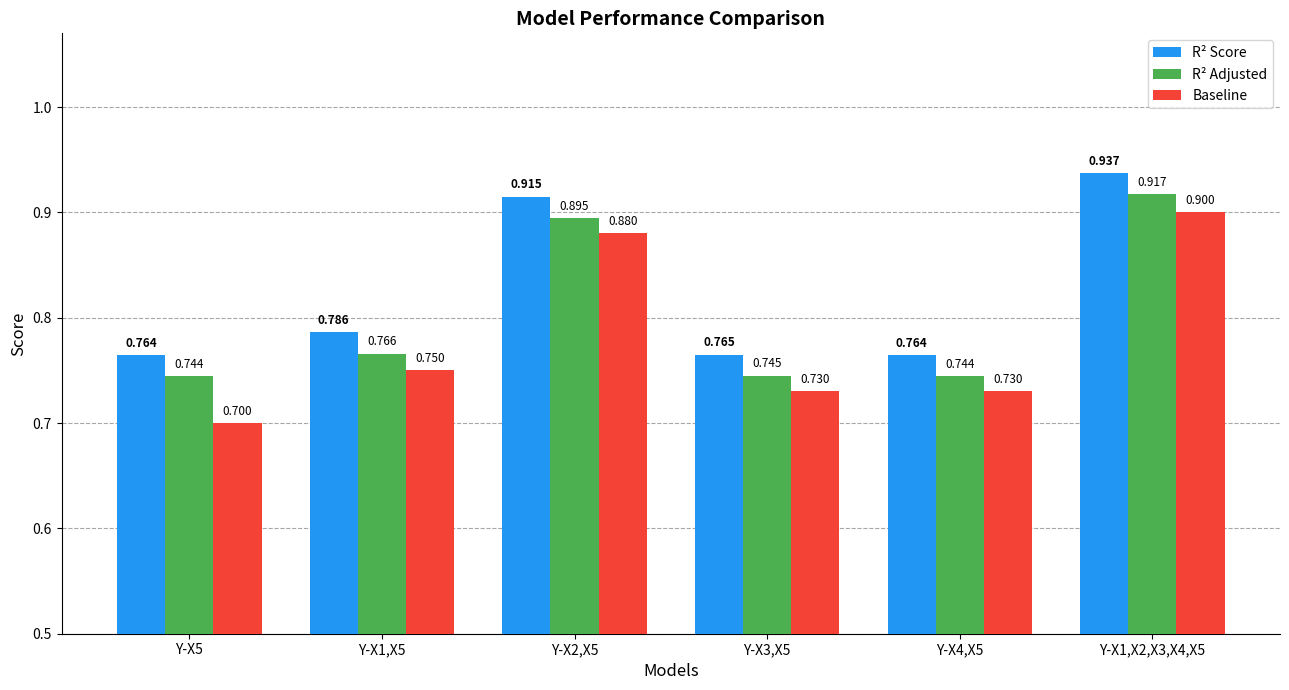

At which label does Baseline reach its minimum?

Y-X5